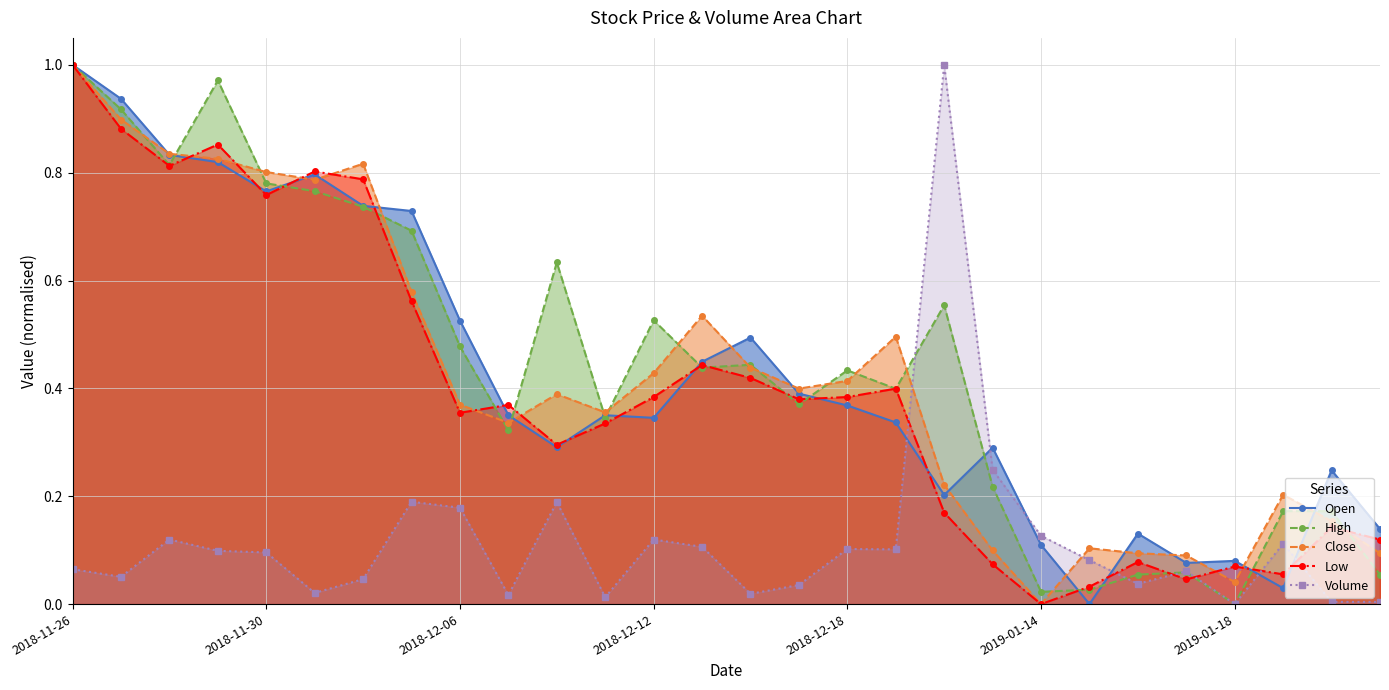

How many positive values does the Volume series have?

27